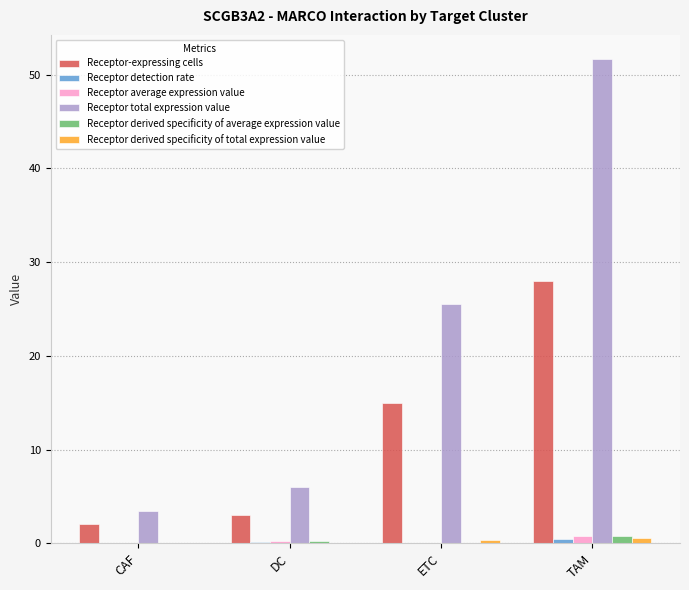

The Receptor total expression value series shows 8.4 at DC. True or false?

False